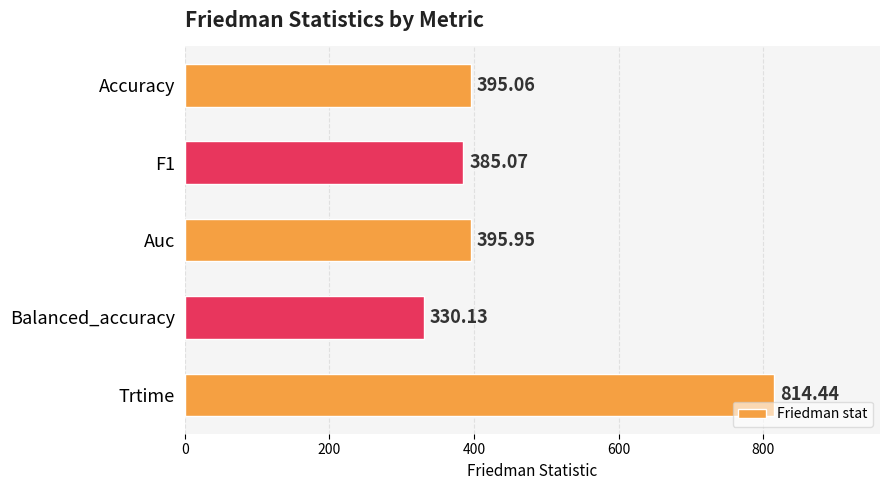

List the labels in order of value, smallest first.

Balanced_accuracy, F1, Accuracy, Auc, Trtime